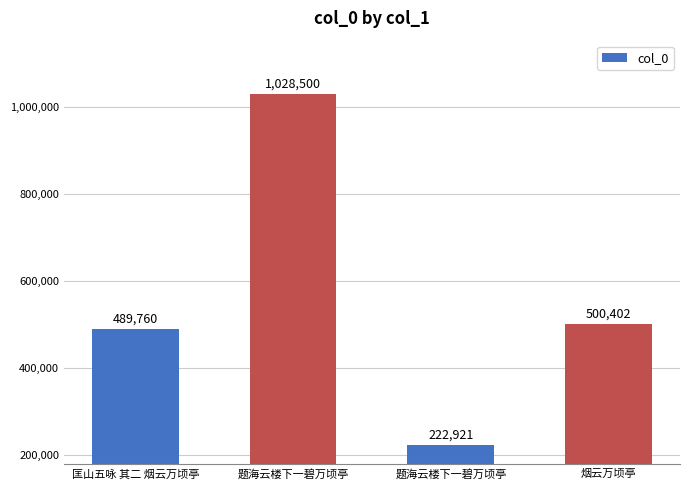

What is the change in value from 匡山五咏 其二 烟云万顷亭 to 题海云楼下一碧万顷亭?

+538740